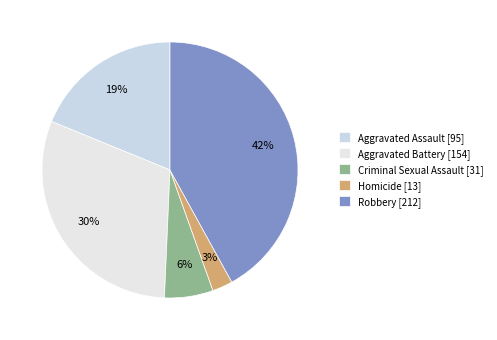

Is it true that Homicide is 3% of the pie?

True